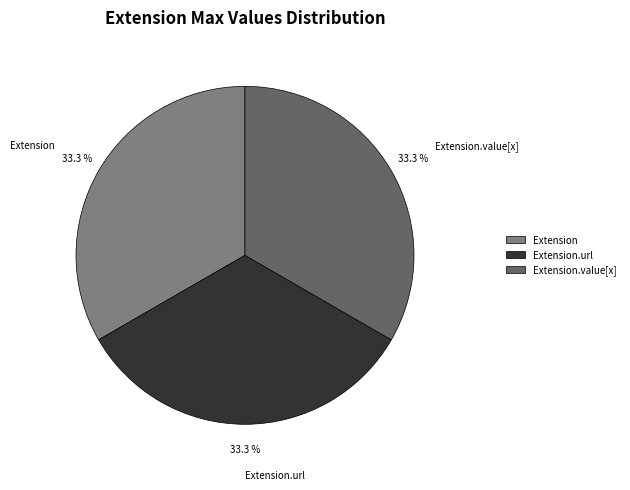

Is there any slice that represents more than half of the pie?

No